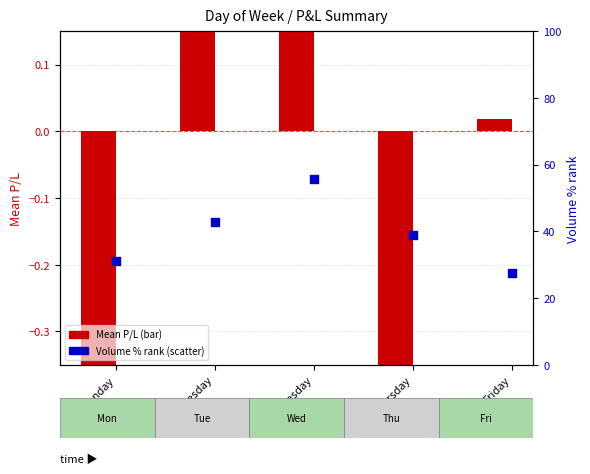

Which series contains the lowest Y value?

Mean P/L